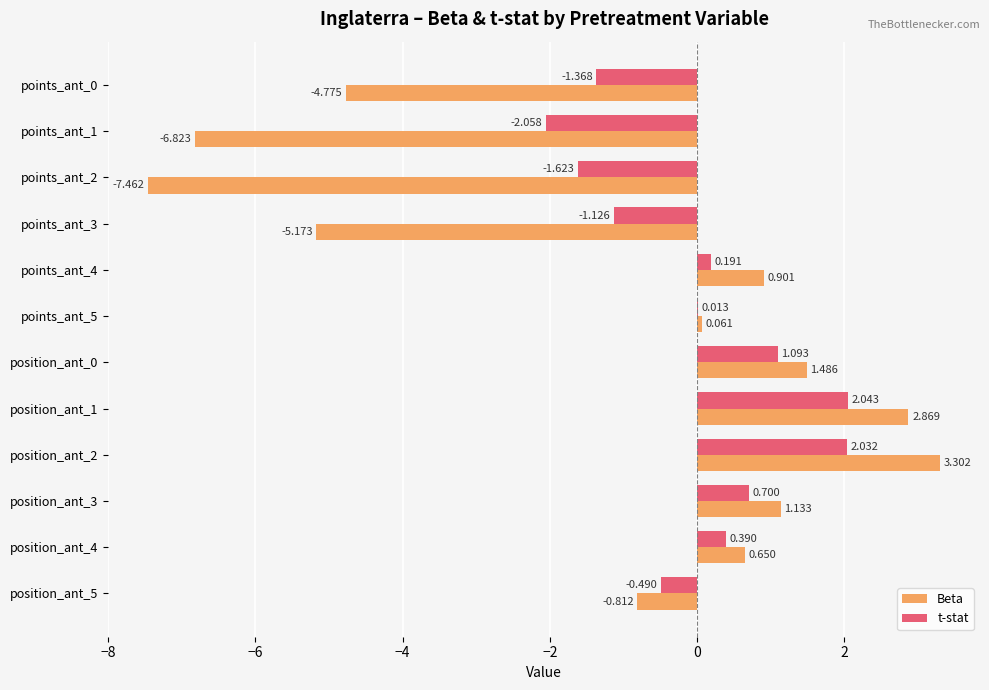

Between points_ant_4 and position_ant_4, which series saw the biggest shift?

Beta